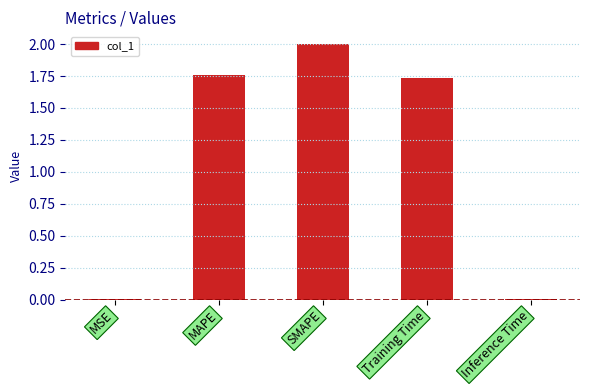

What is the maximum value shown in the chart?

2.0